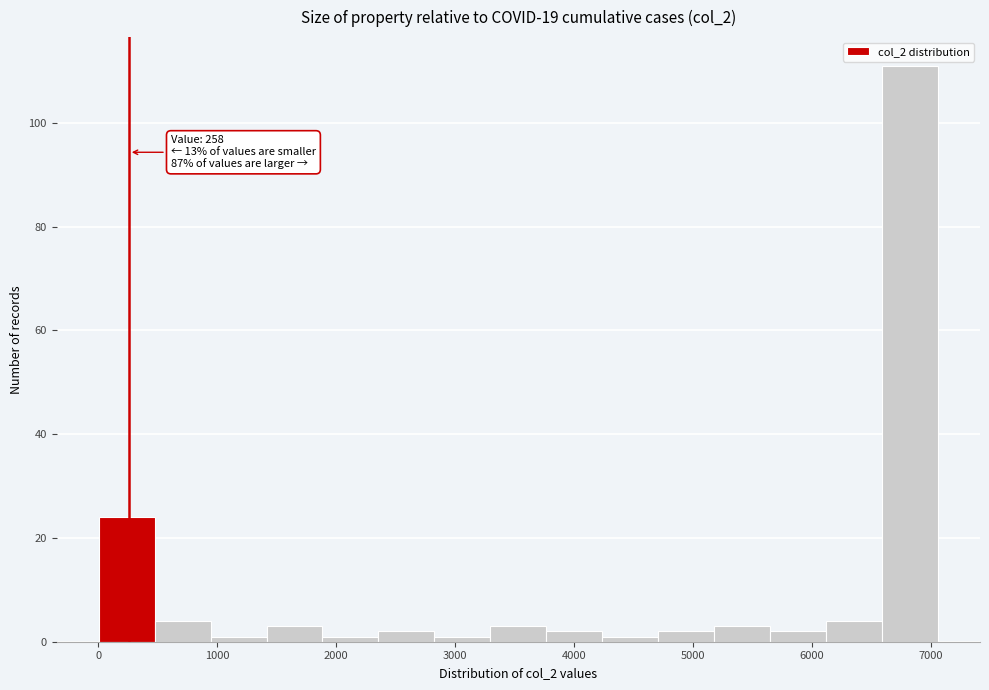

Which range on the x-axis has the tallest bar?

6600 to 7100